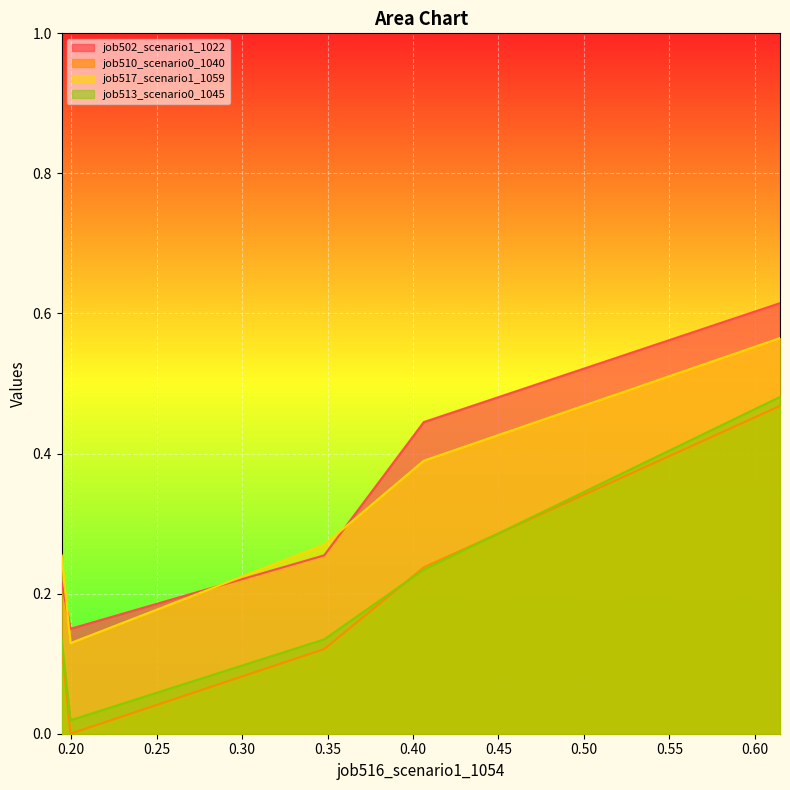

Does the chart display data point markers on the line(s)?

No